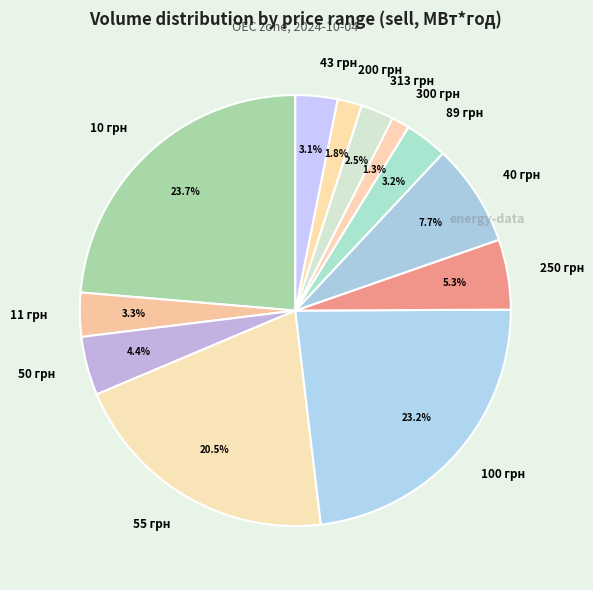

Approximately how many times larger is the value at 50 грн compared to 40 грн?

0.6